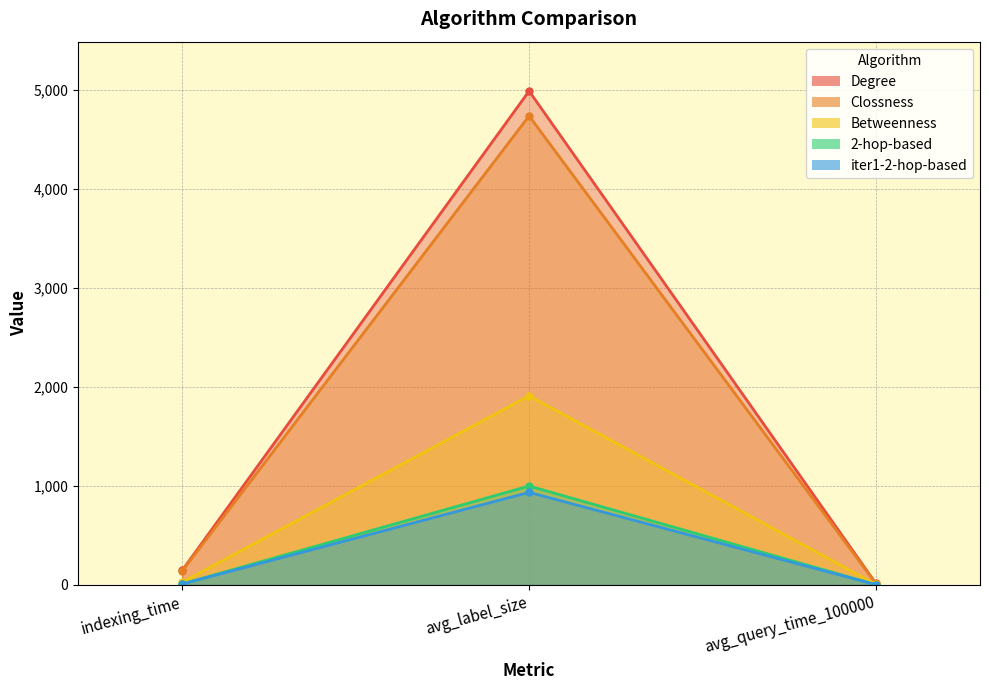

Which has a higher value, avg_label_size or avg_query_time_100000?

avg_label_size